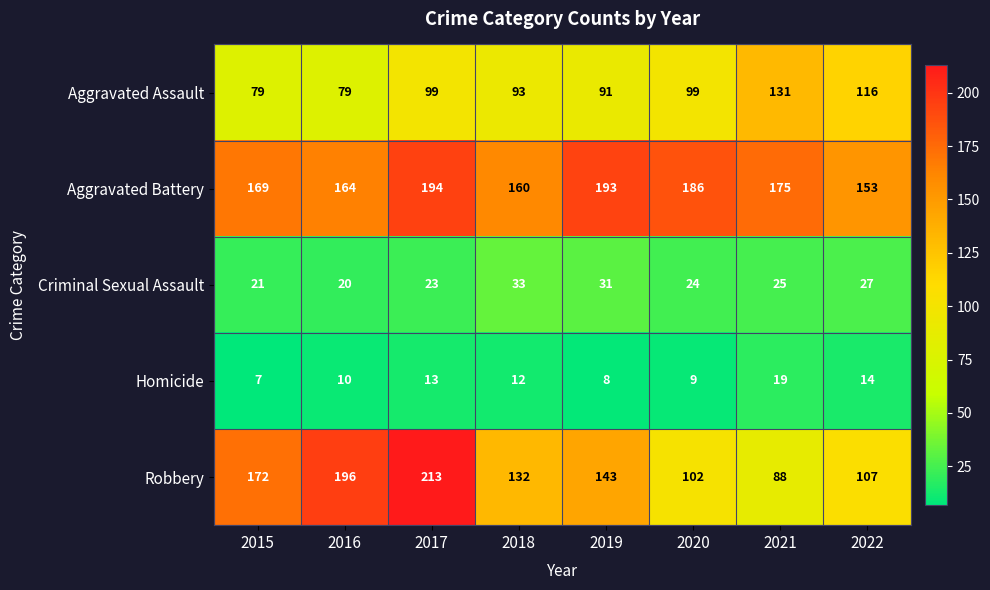

At which category is the sum across all series the highest?

2017